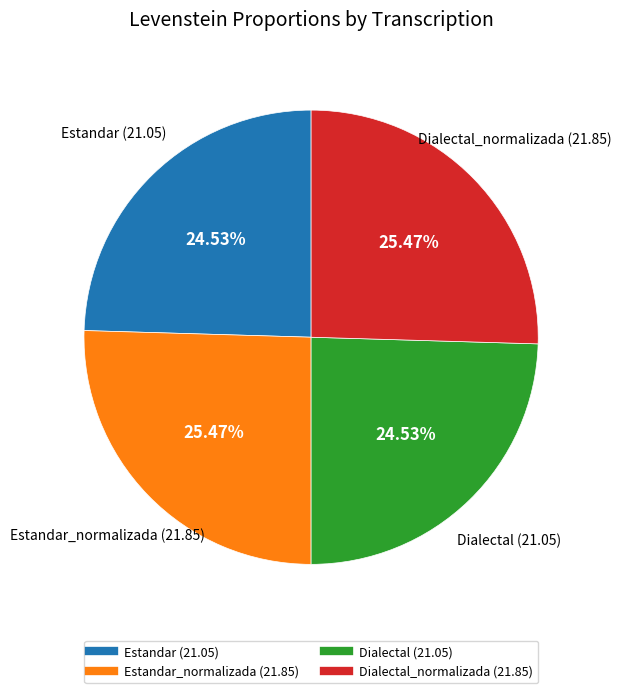

Does any single category account for the majority?

No